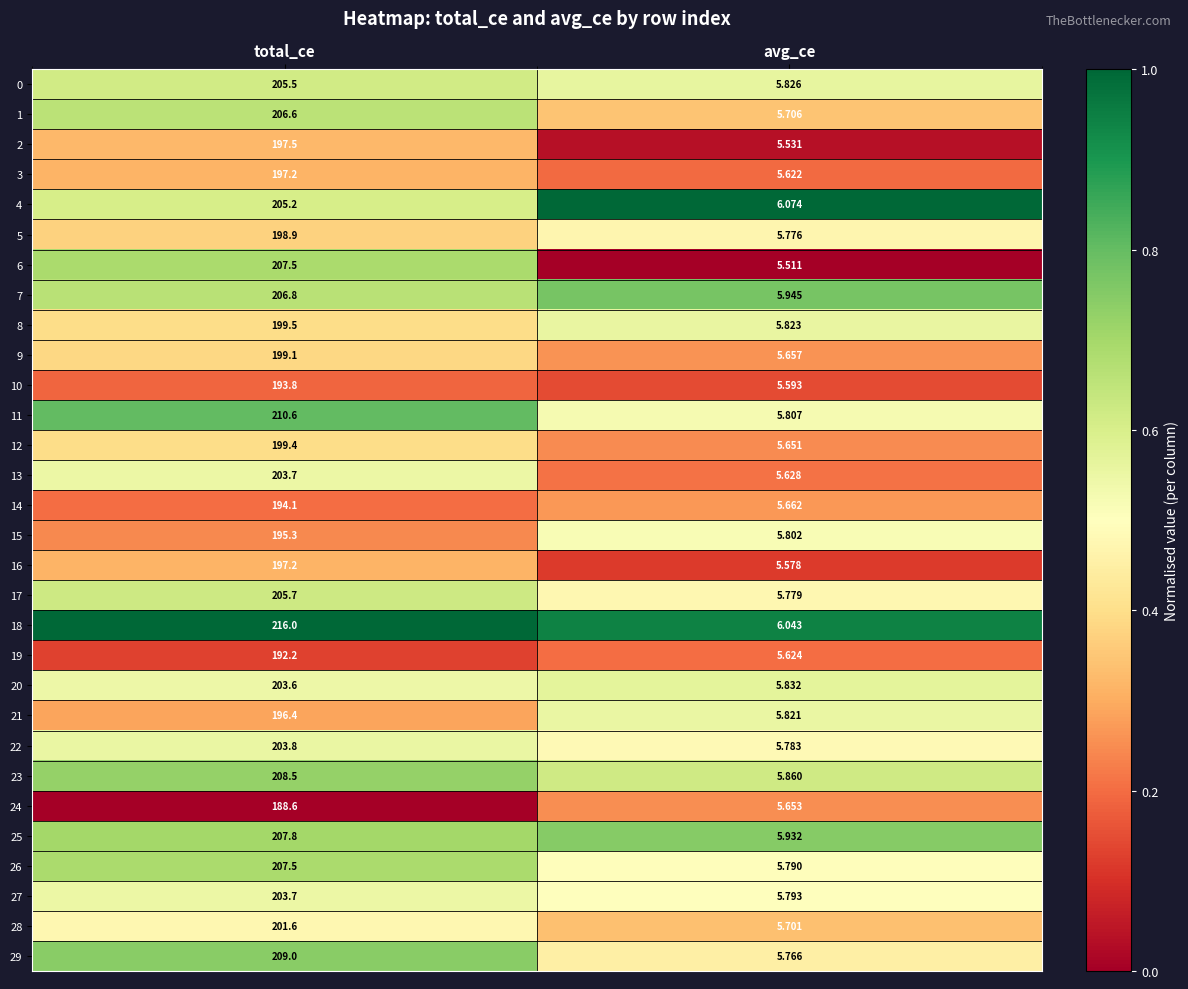

Which category has the highest value across all series?

total_ce